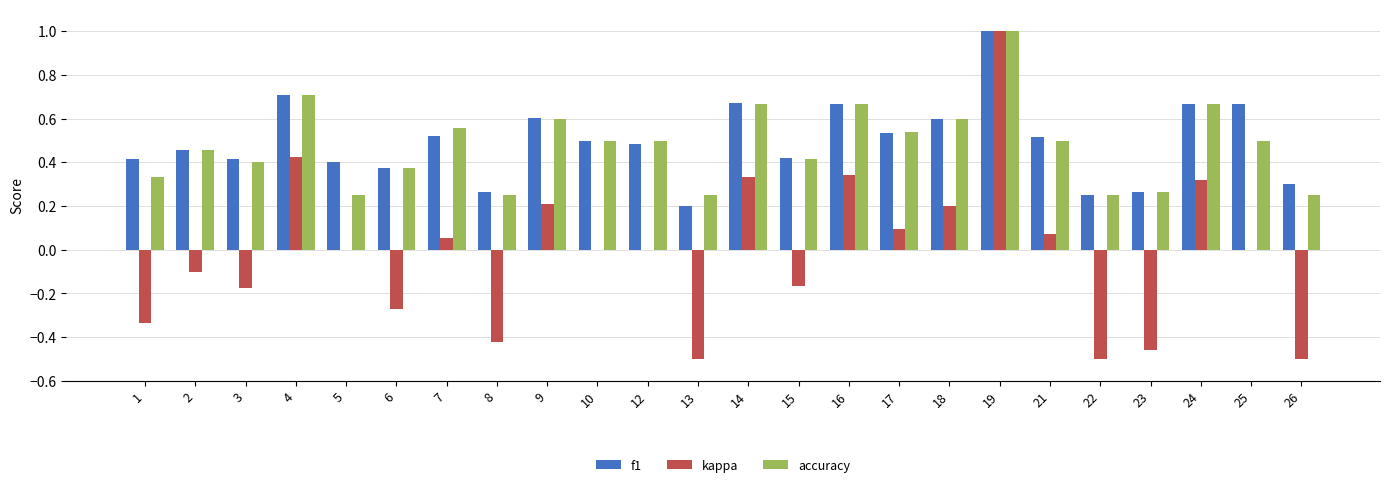

How many groups of bars are there?

24